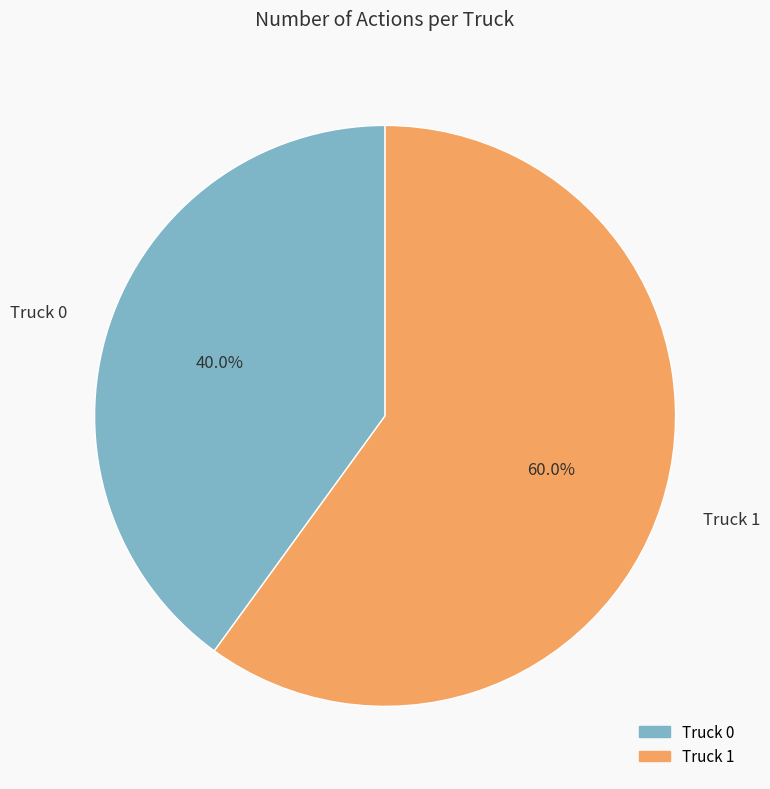

What percentage is the Truck 0 slice, to the nearest percent?

40%